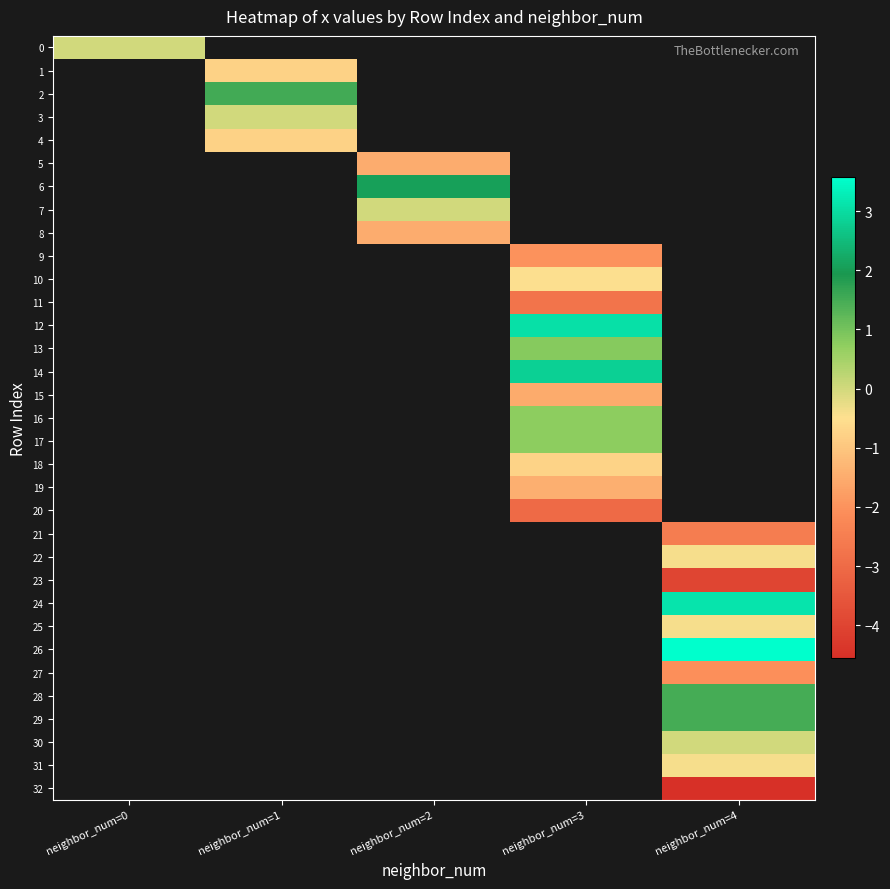

What is the minimum value shown in the chart?

-4.6